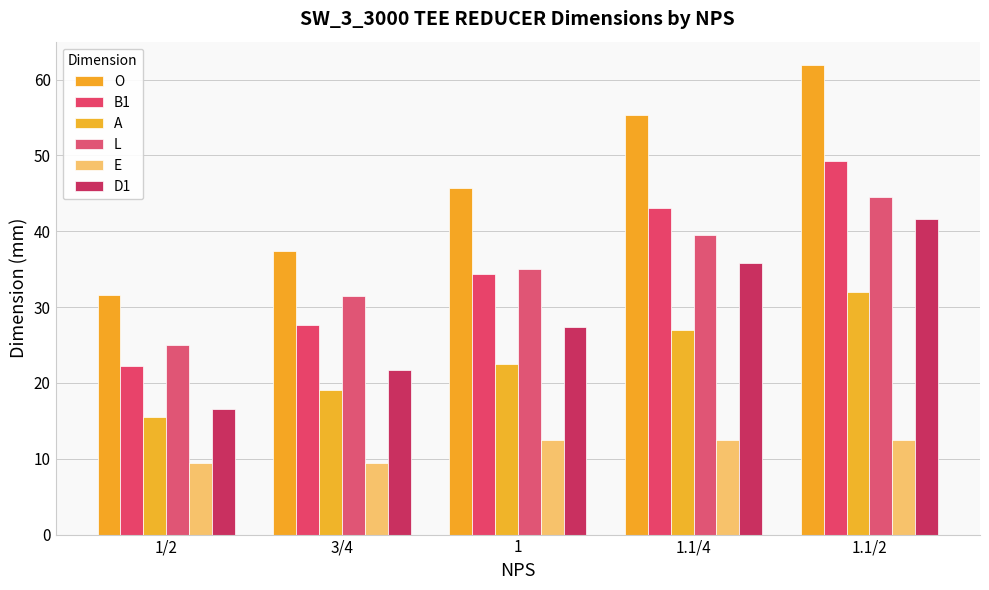

At which label does E reach its minimum?

1/2